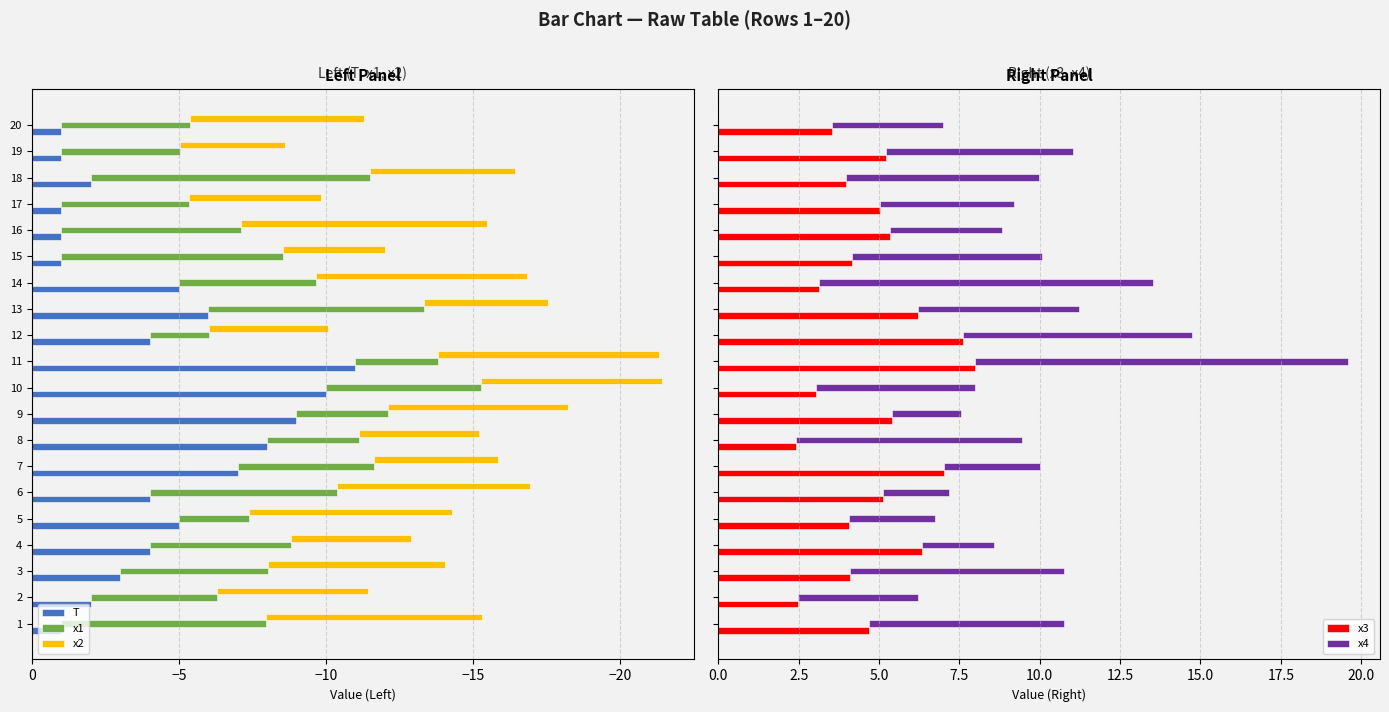

What is the minimum value for x3?

2.4